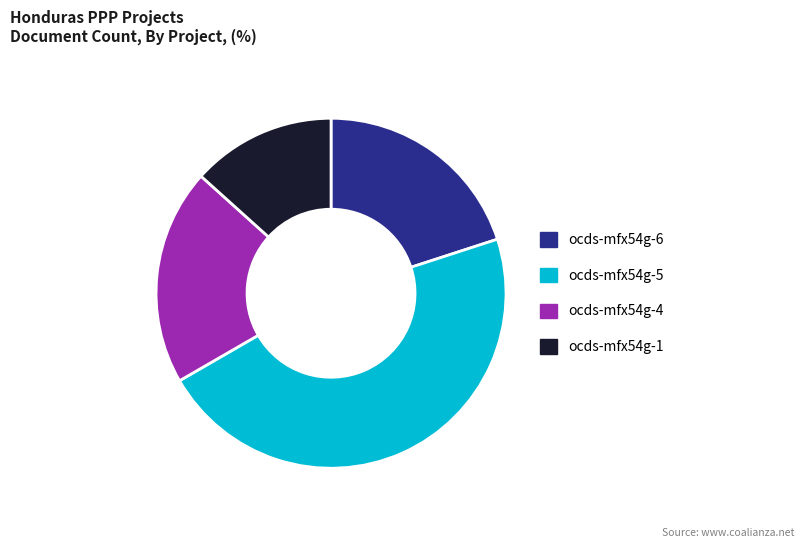

Does ocds-mfx54g-1 represent more than half of the total?

No